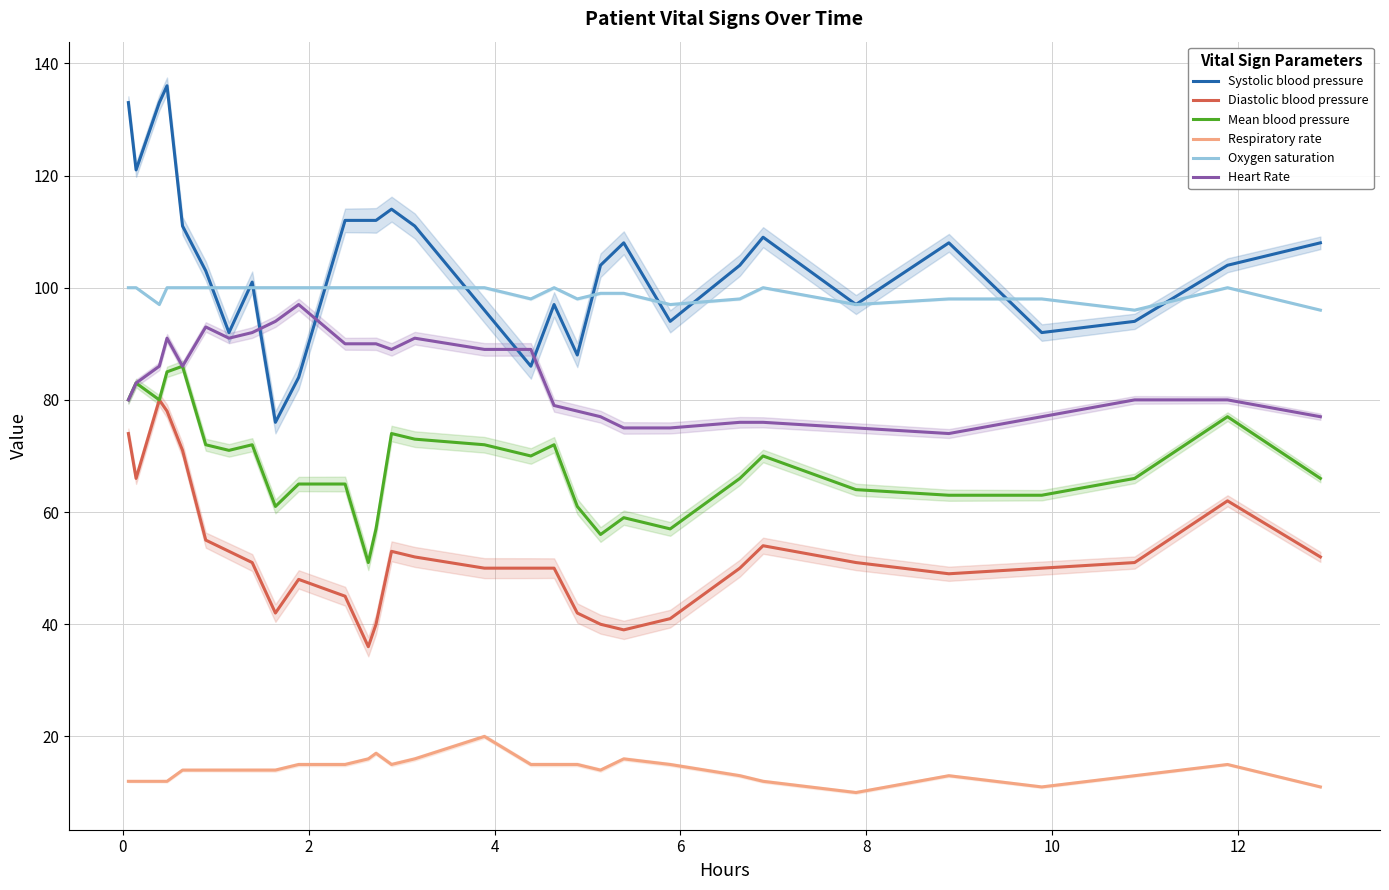

True or false: Respiratory rate and Heart Rate intersect in this chart.

False